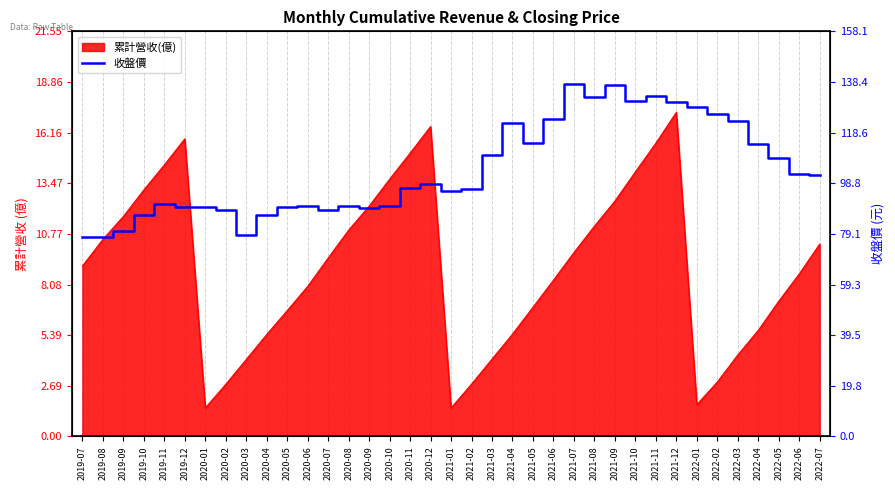

At which category does the chart reach its peak across all series?

2021-07